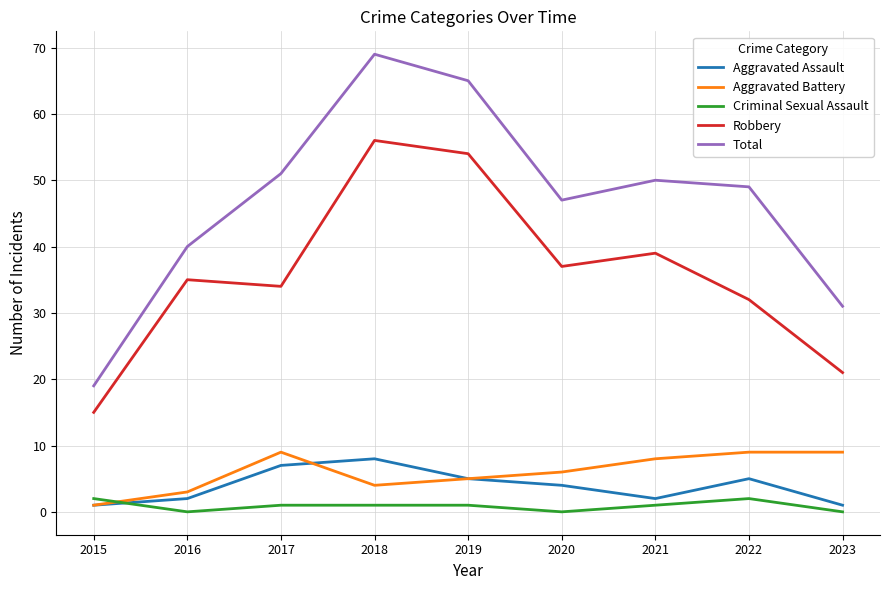

What is the difference between the maximum and second lowest values in the Aggravated Assault series?

7